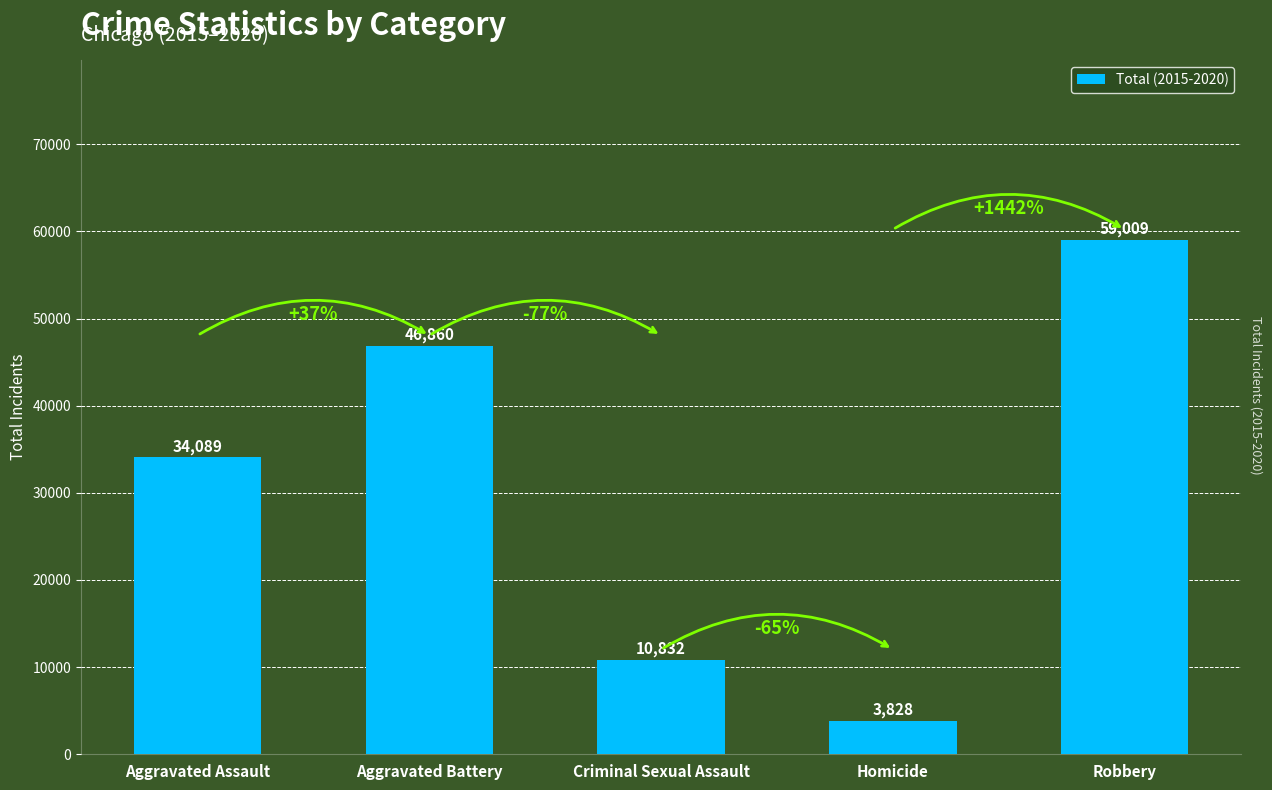

What is the sum of all values?

154618